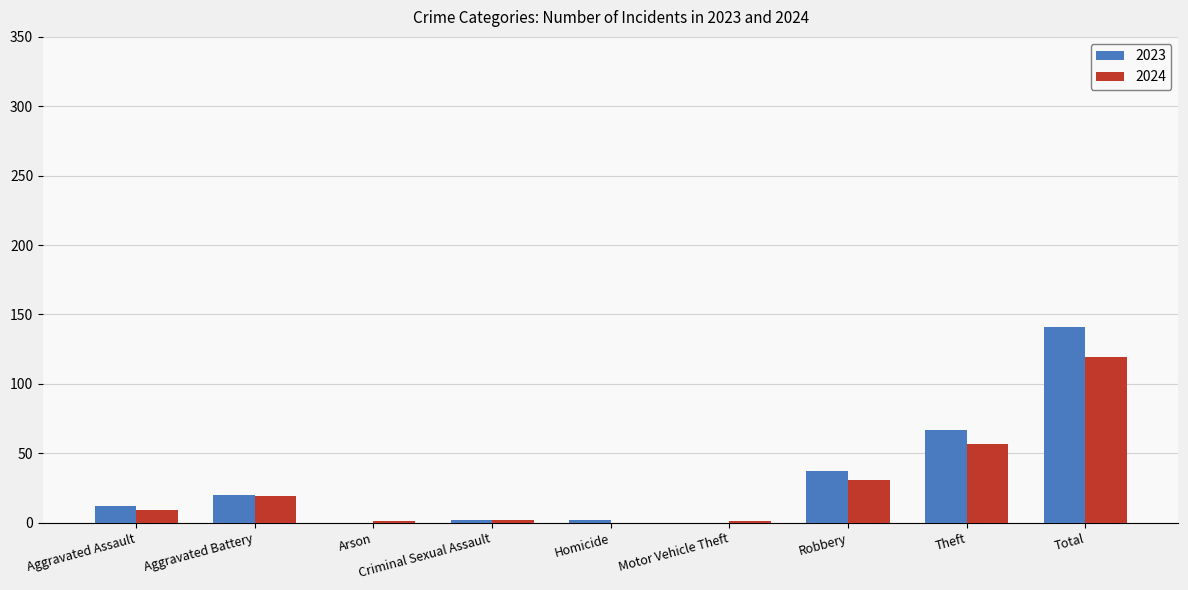

At which label is 2024 closest to 59?

Theft